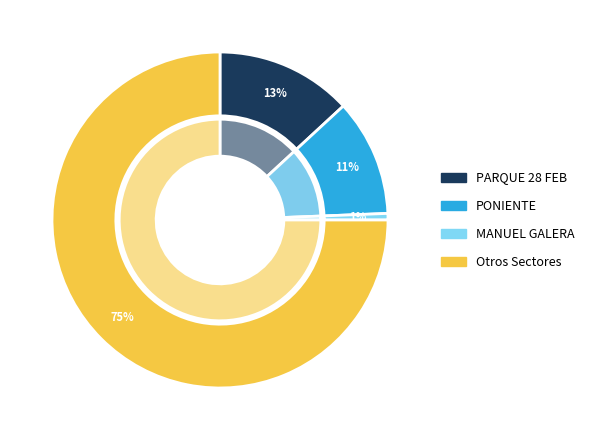

Which slice is the largest?

Other